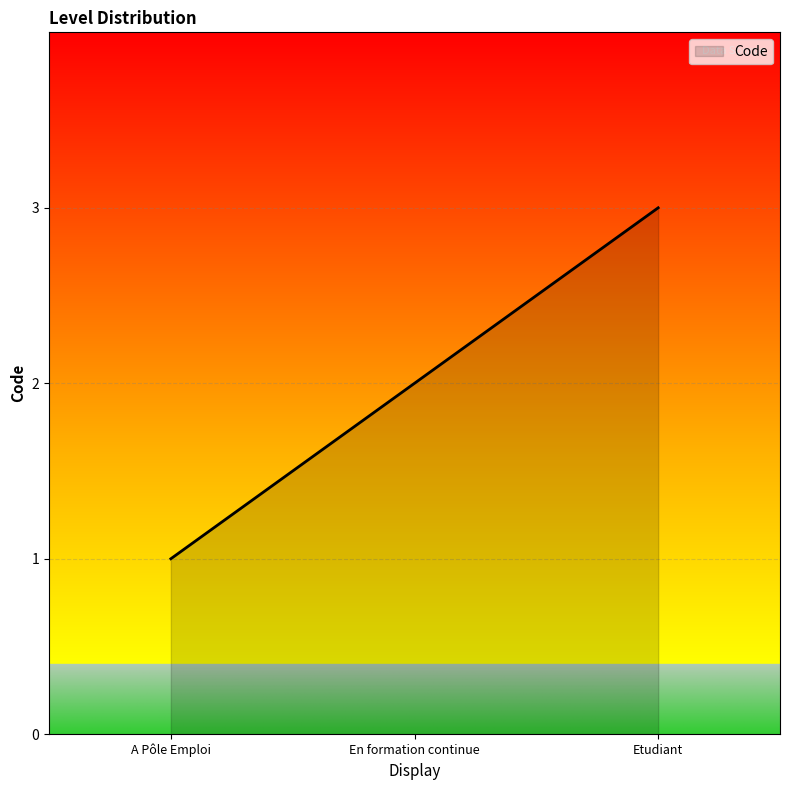

Does the chart have visible grid lines?

Yes